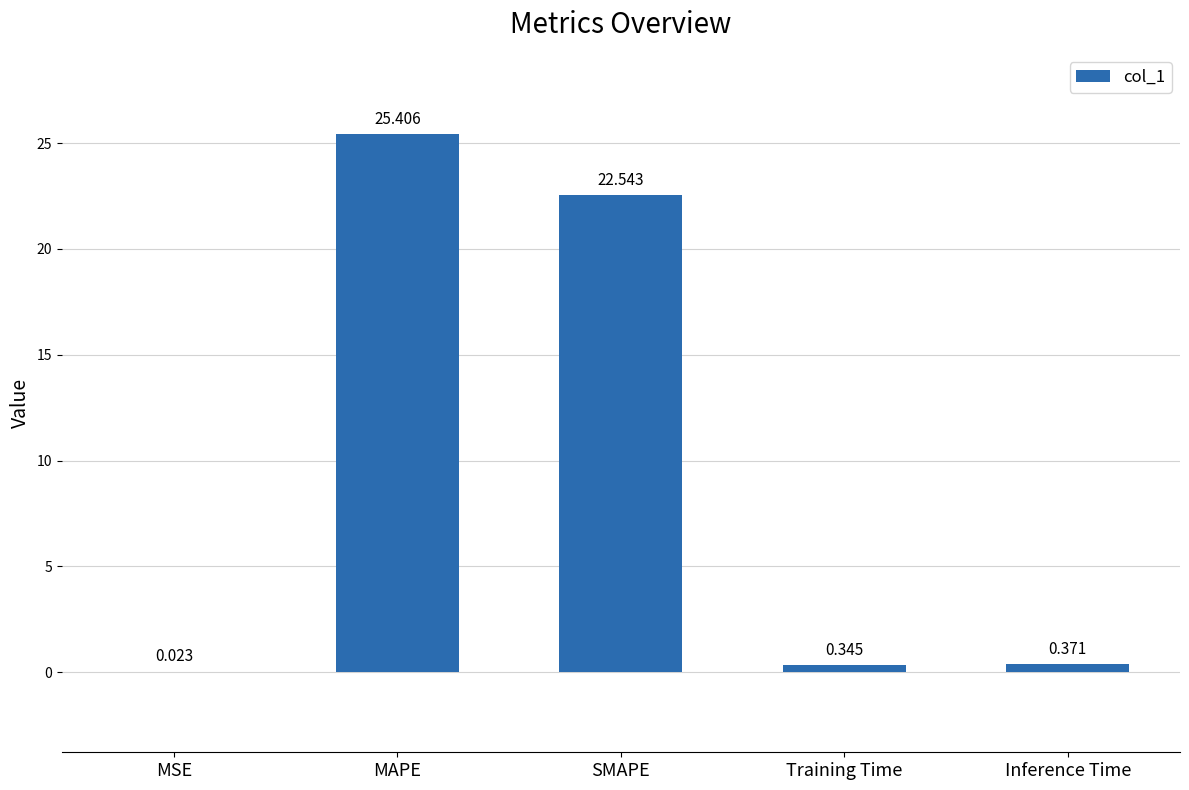

What is the change in value from MAPE to Training Time?

-25.1